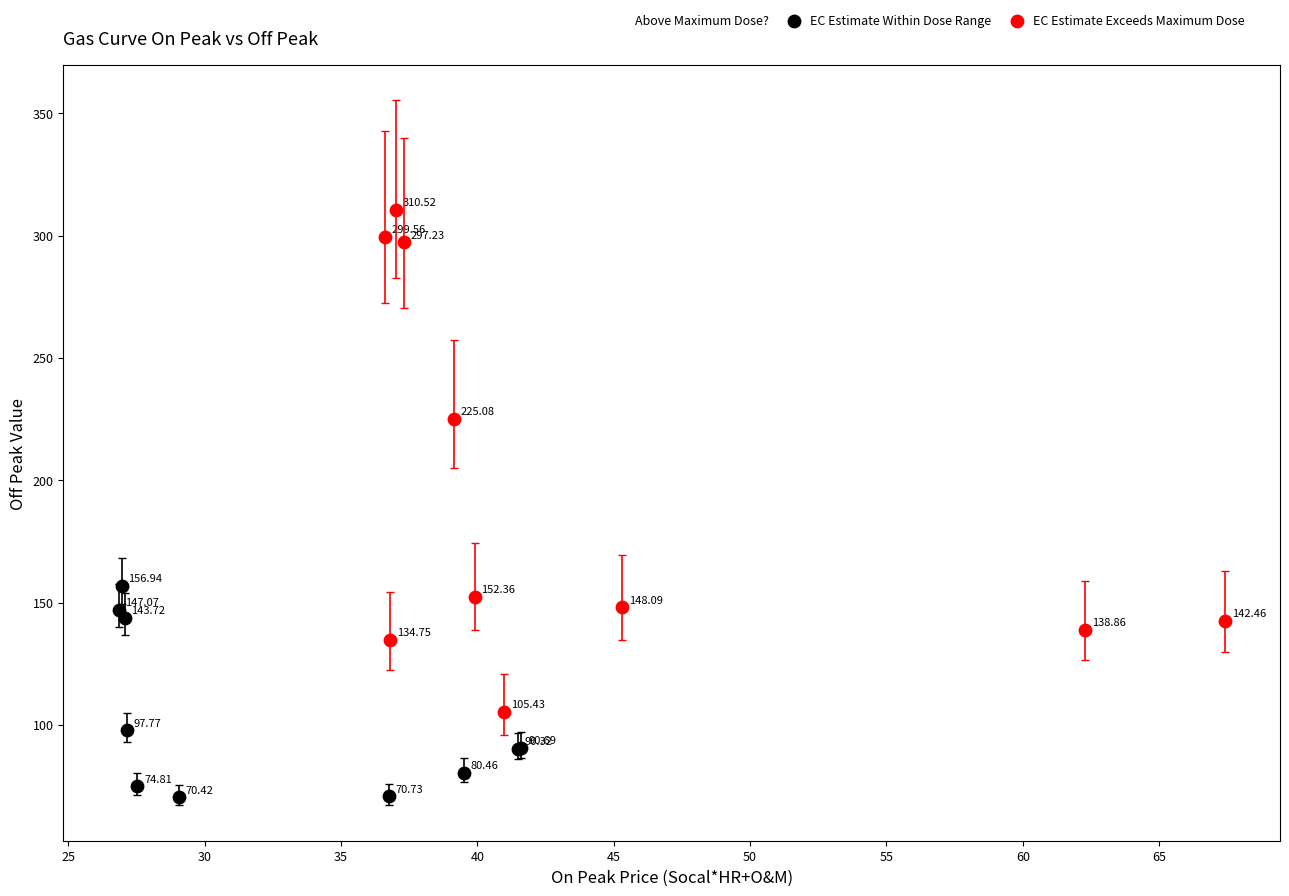

Which series has the largest Y range (max minus min)?

EC Estimate Exceeds Maximum Dose